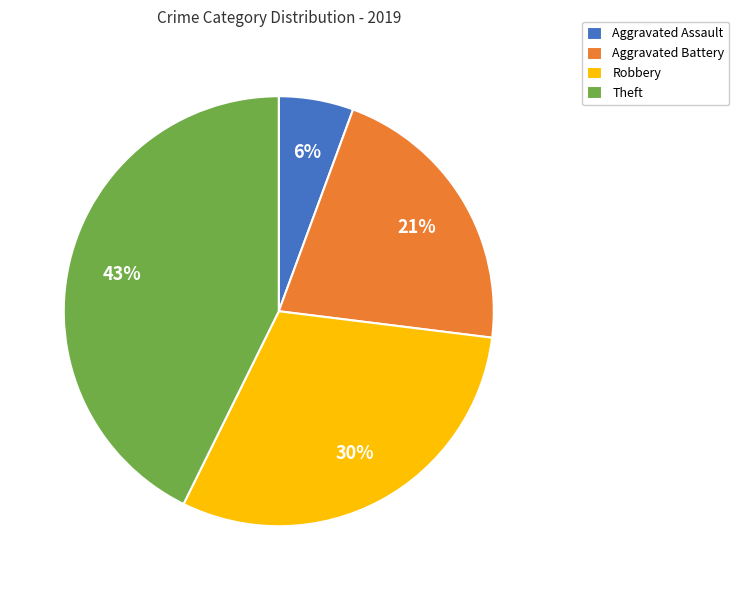

How many slices are in this pie chart?

4